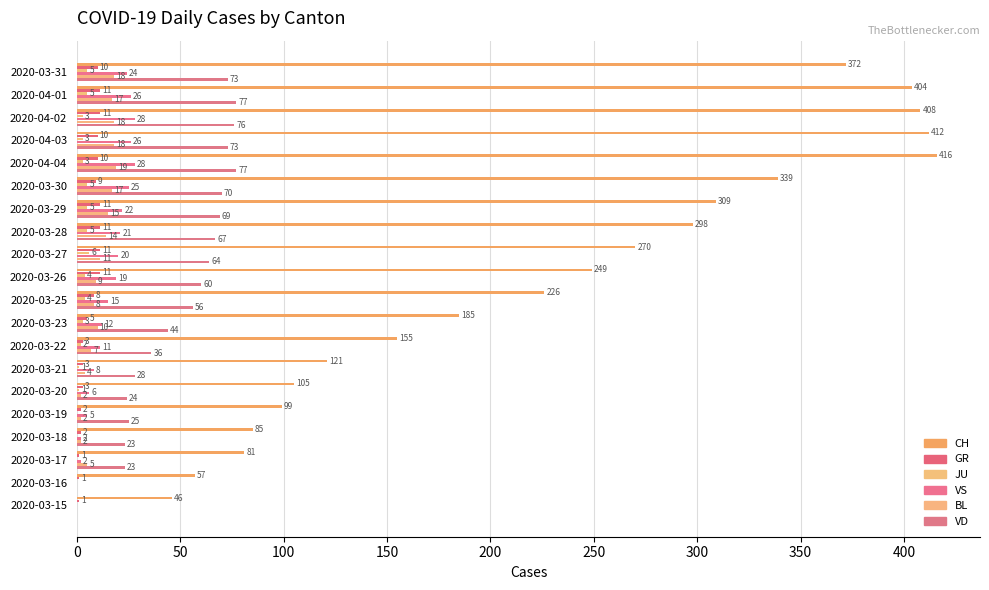

At which category does the chart reach its peak across all series?

2020-04-04